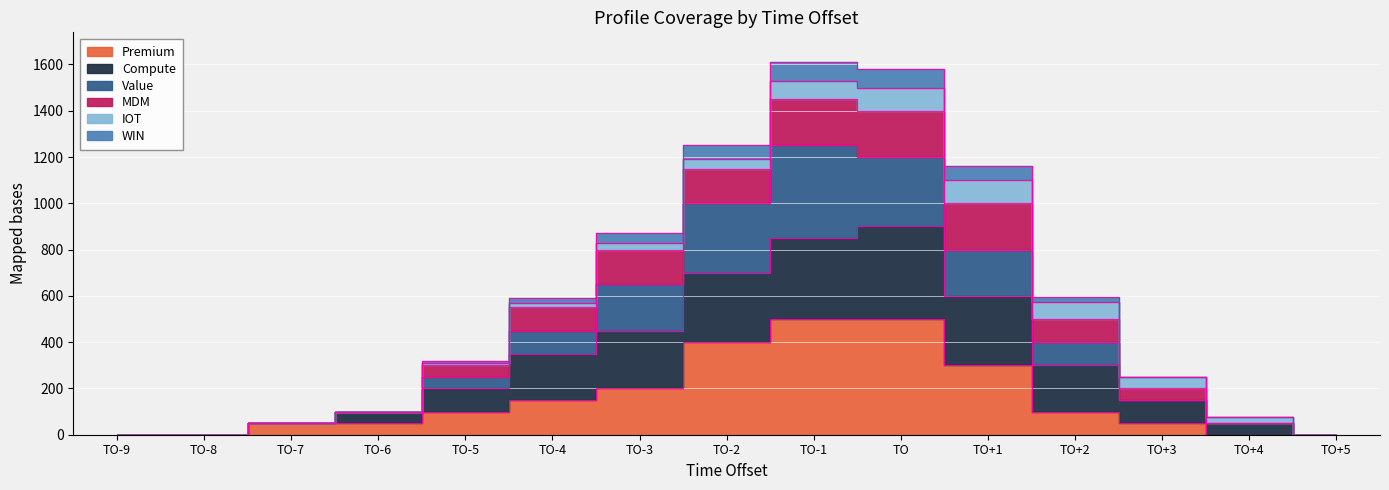

At which category is the sum across all series the highest?

TO-1